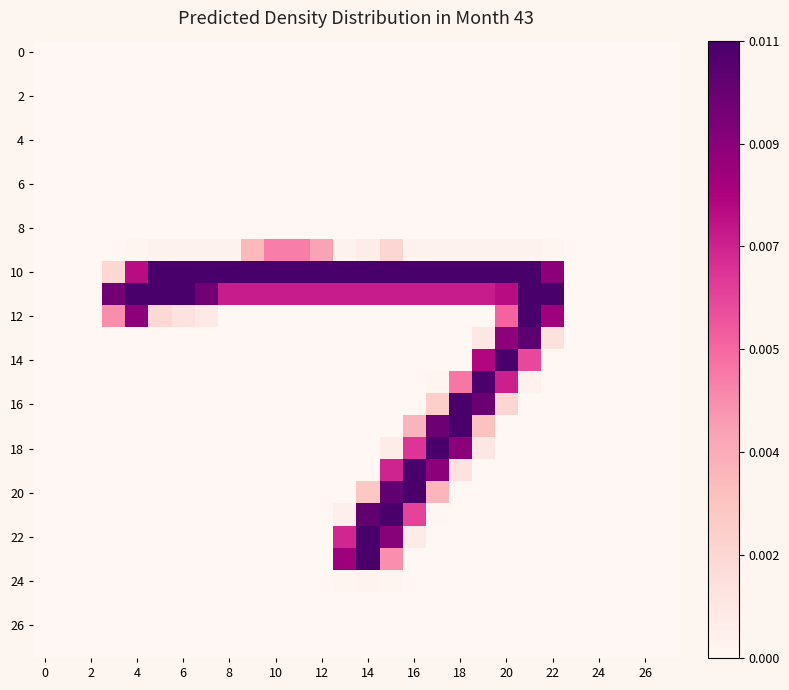

Which series has the largest range (max minus min)?

10